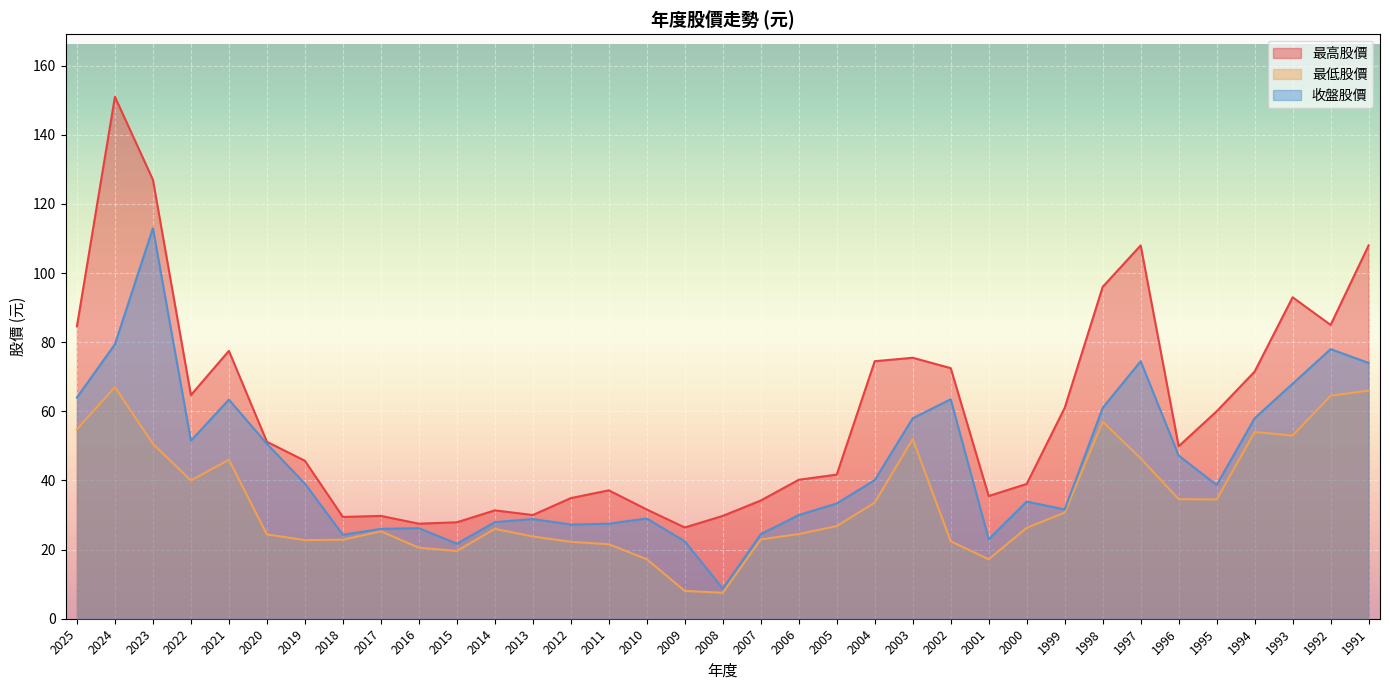

True or false: 最高股價 and 最低股價 cross at least once.

False